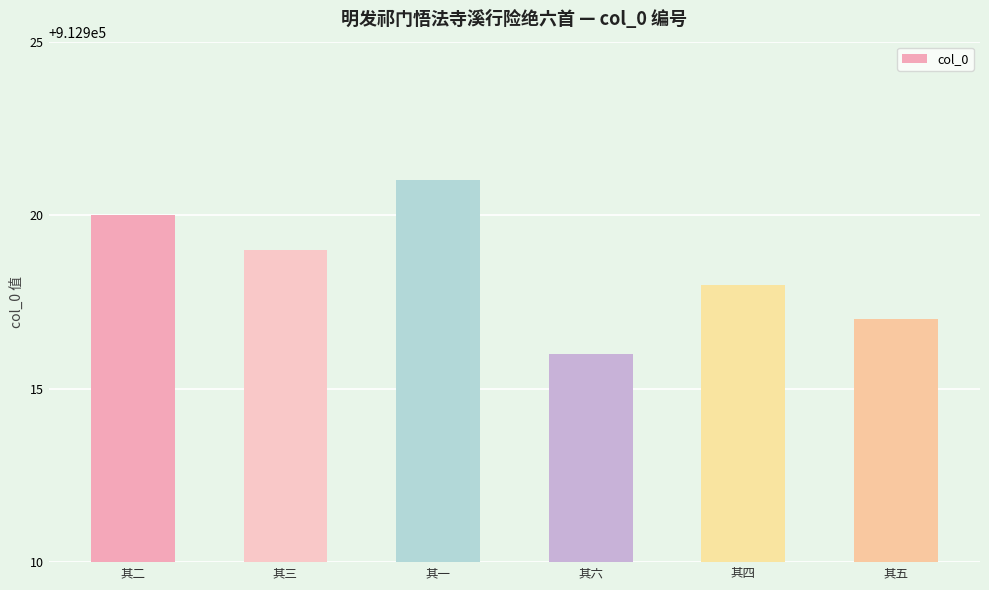

Reading right to left, list all the values displayed in this chart.

其五=912917	其四=912918	其六=912916	其一=912921	其三=912919	其二=912920